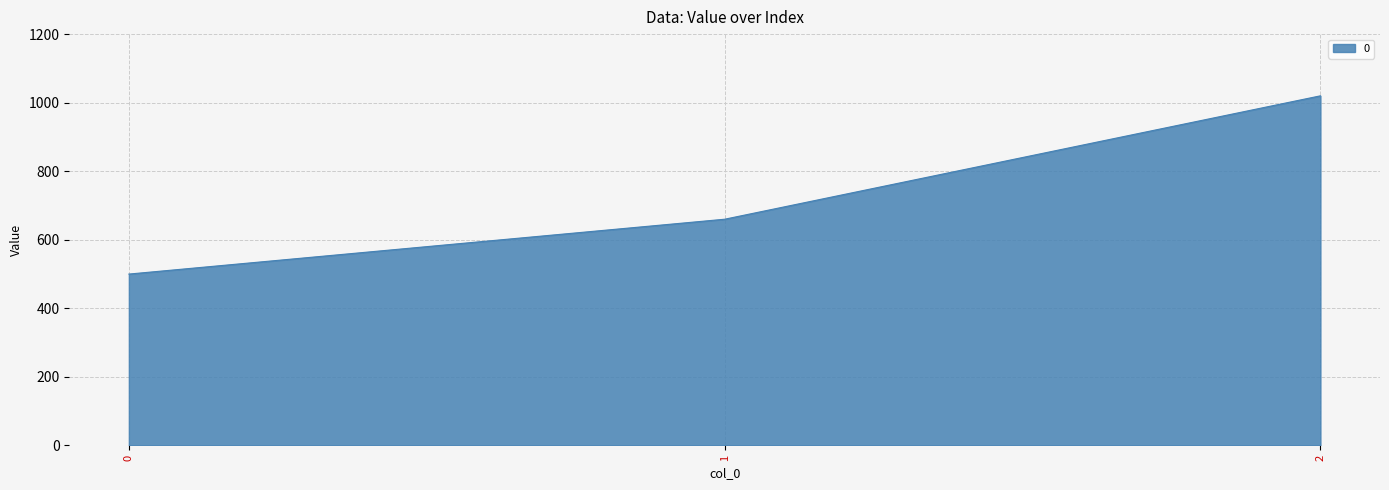

Reading left to right, transcribe all the data shown in this chart.

500	660	1020